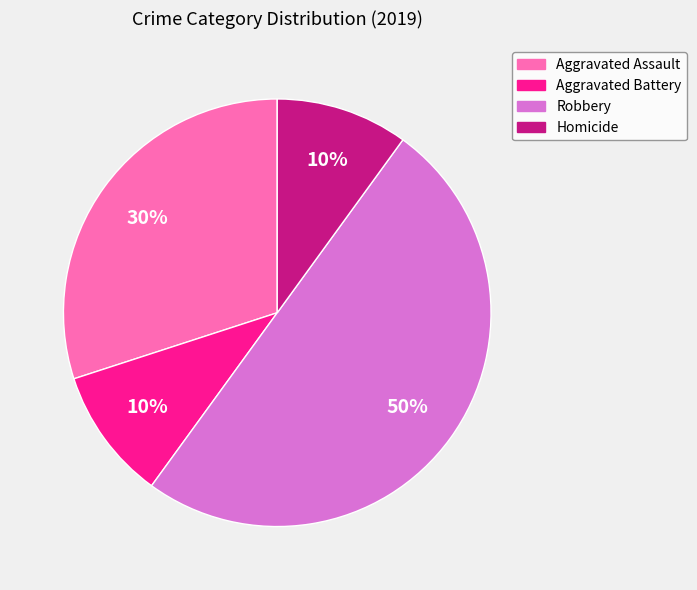

Is Aggravated Battery the majority of the pie?

No